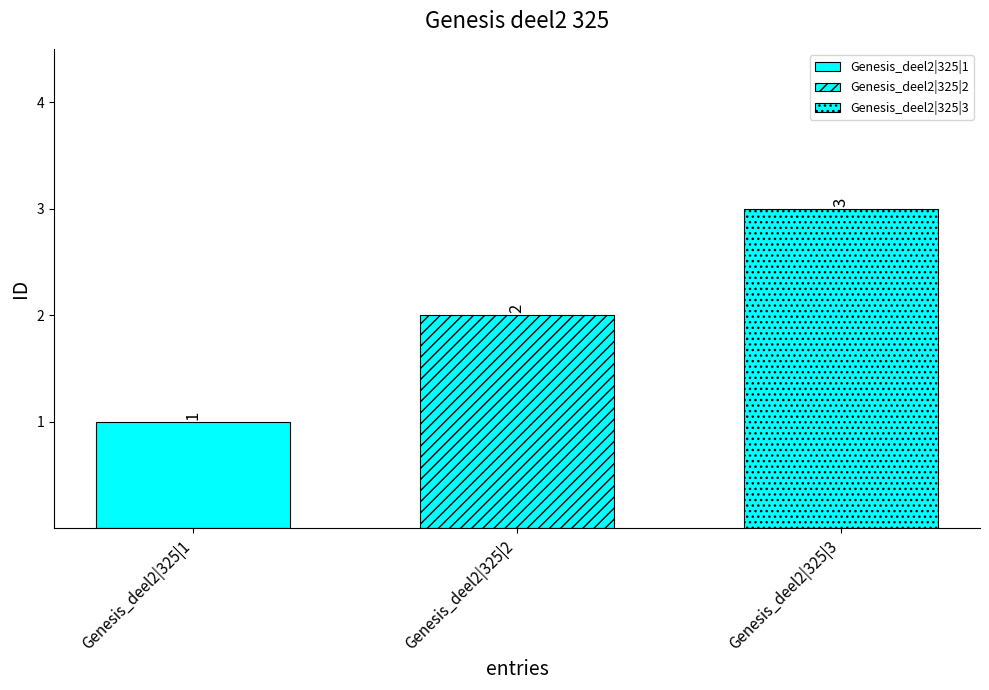

Does the chart contain stacked bars?

No